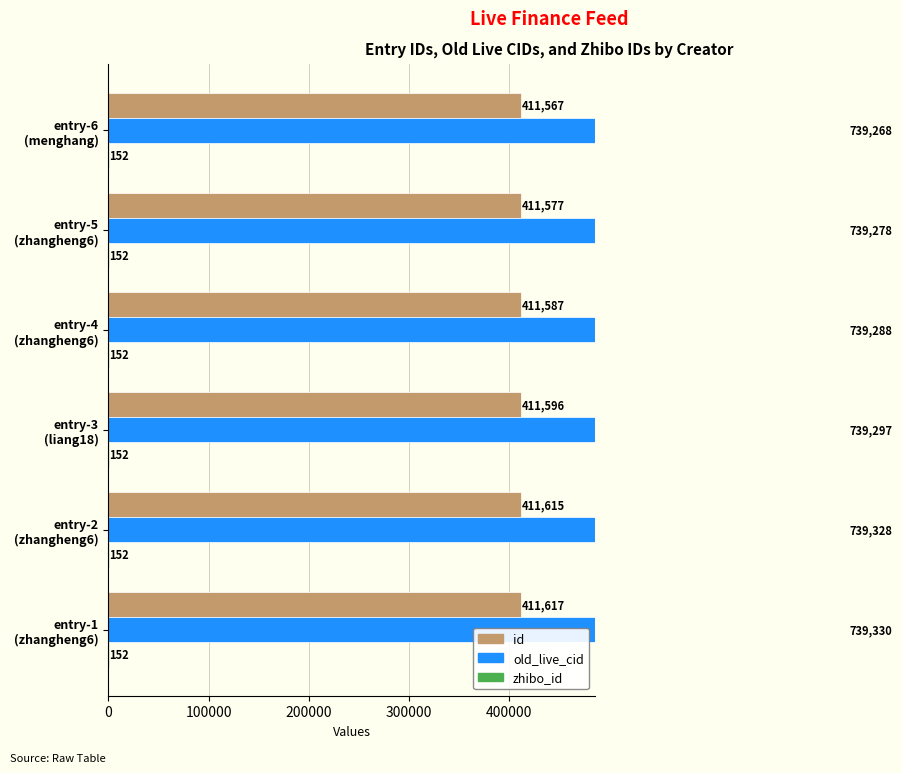

What is the value of the id bar at the 1st from the left?

411617.0